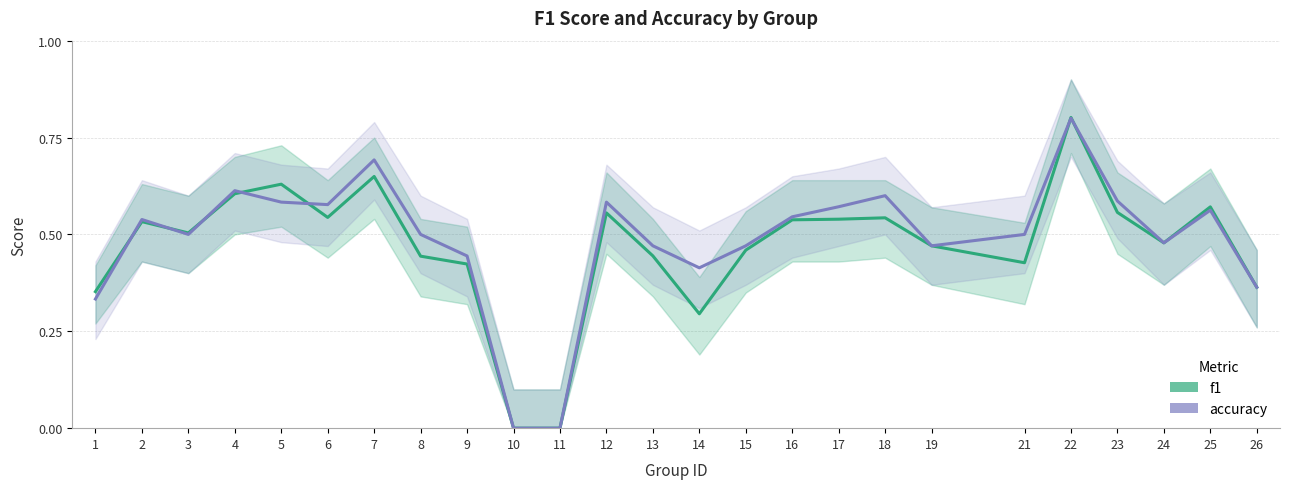

Is it true that accuracy equals 0.2 at 1?

False